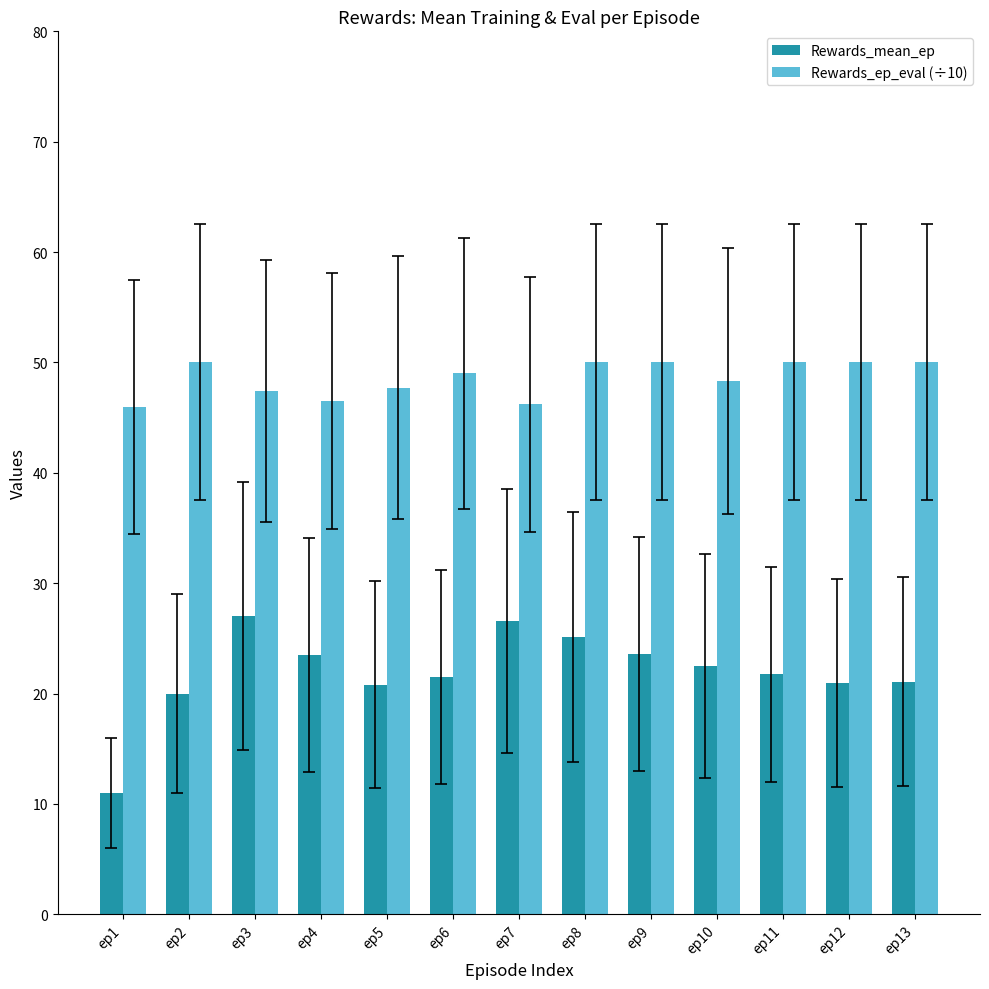

At ep11, list the series in order from smallest to largest.

Rewards_mean_ep, Rewards_ep_eval (÷10)